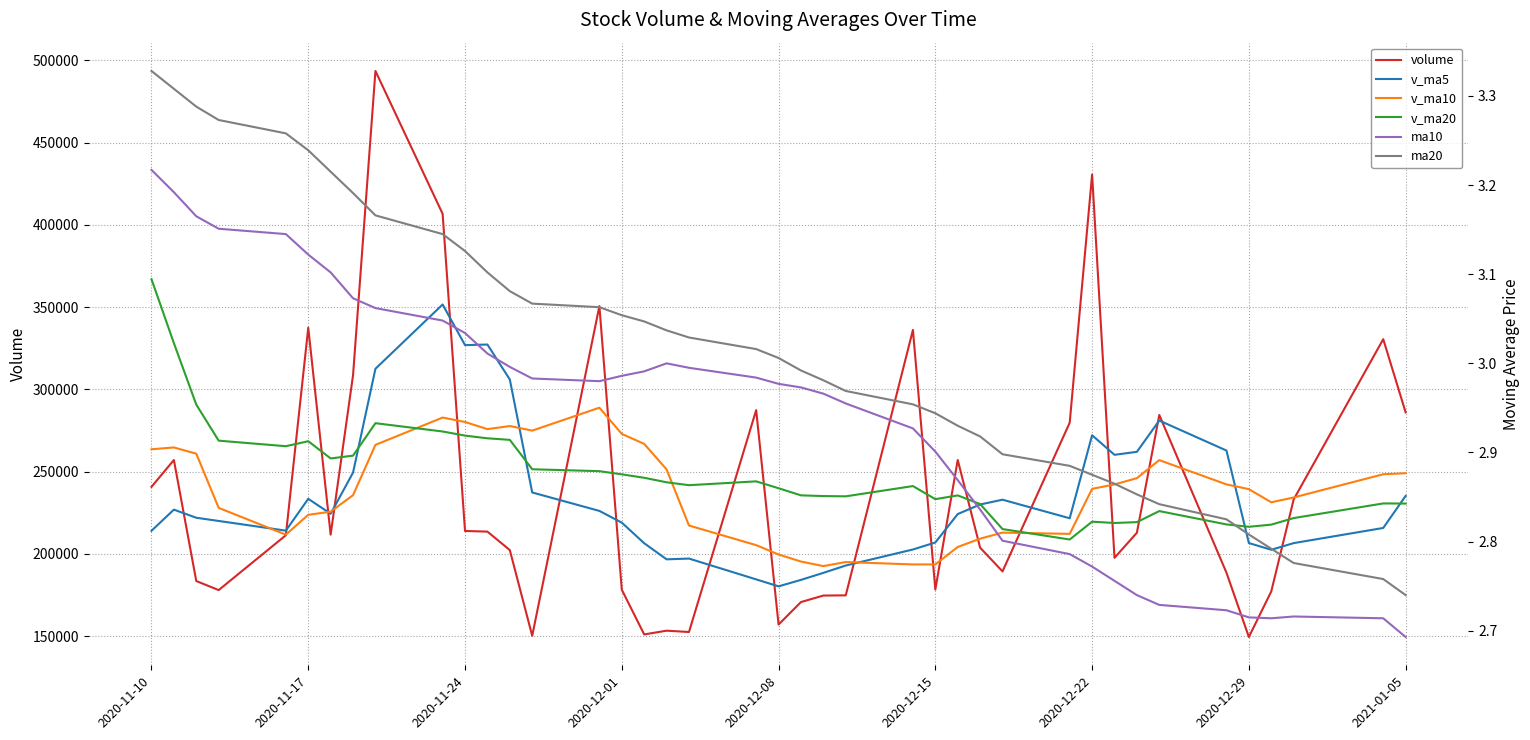

How many lines are shown in the chart?

6